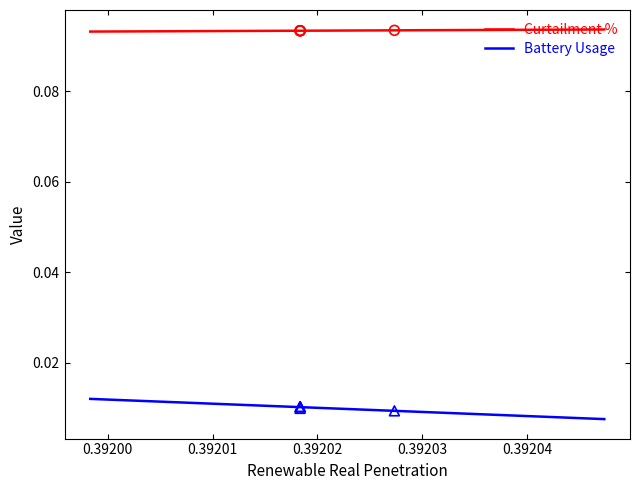

Which series reaches the minimum Y coordinate?

Battery Usage